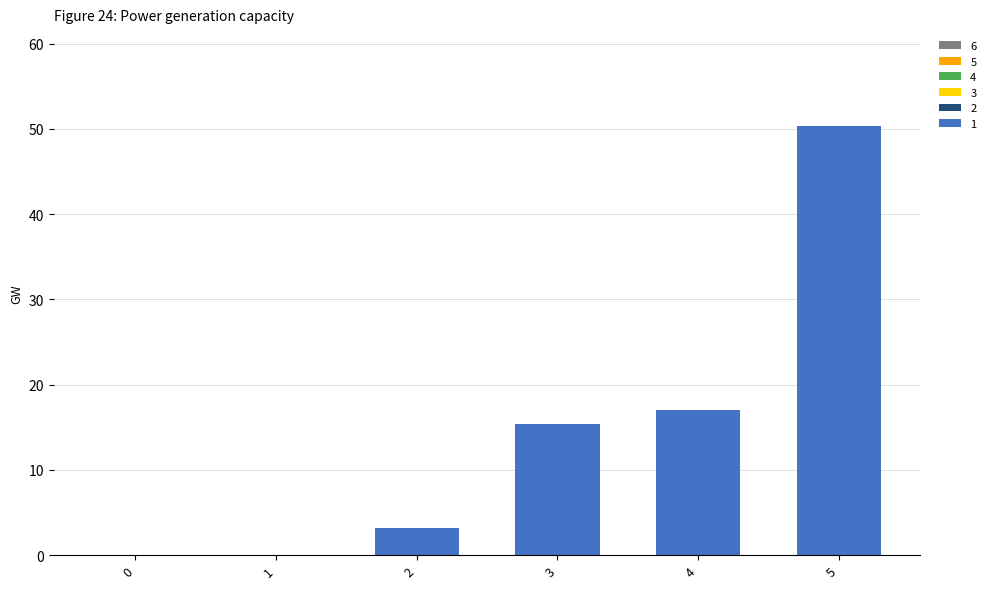

What is the sum of all values?

86.0